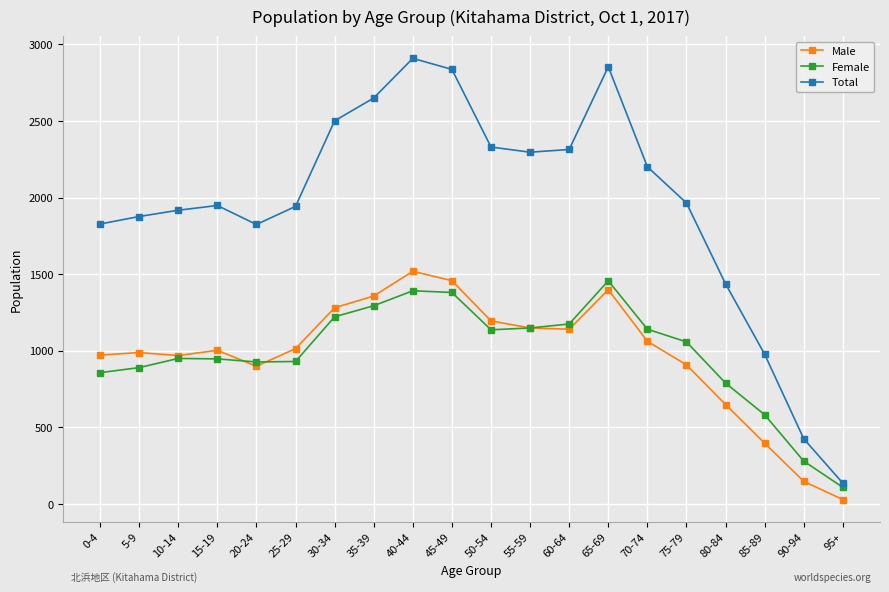

Where is the first local maximum for Total?

15-19